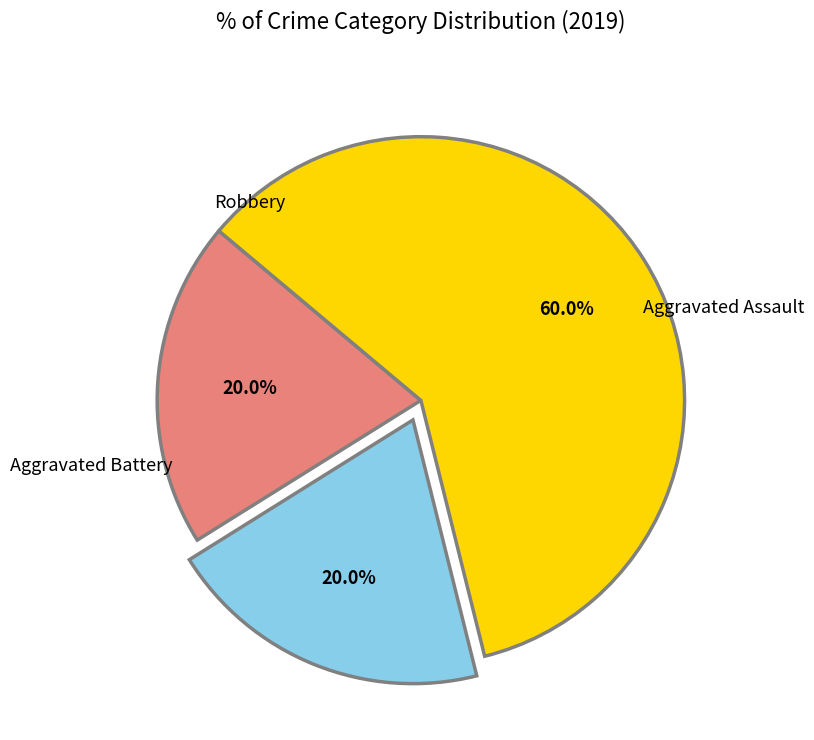

Does any single category account for the majority?

Yes